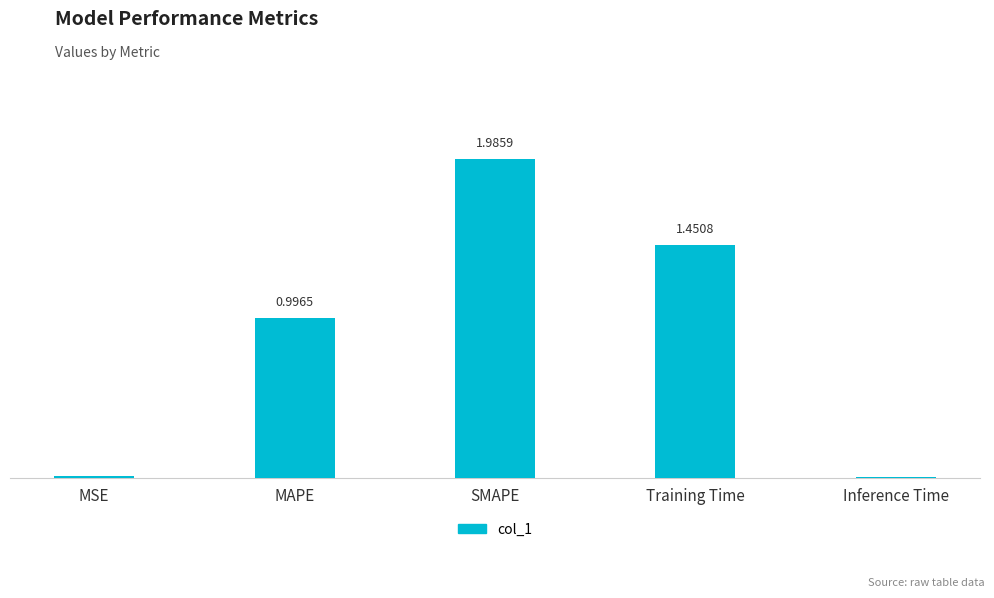

What is the label of the 3rd bar from the left?

SMAPE